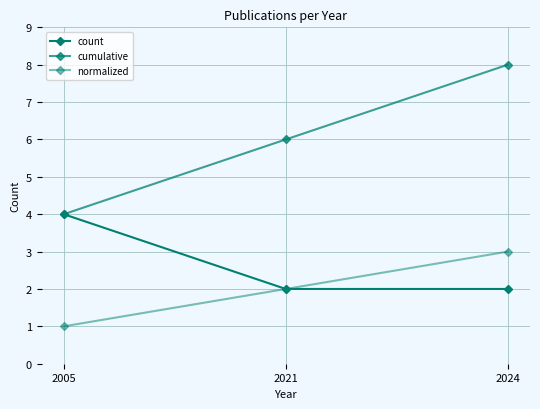

What is the total value across all series at 2021?

10